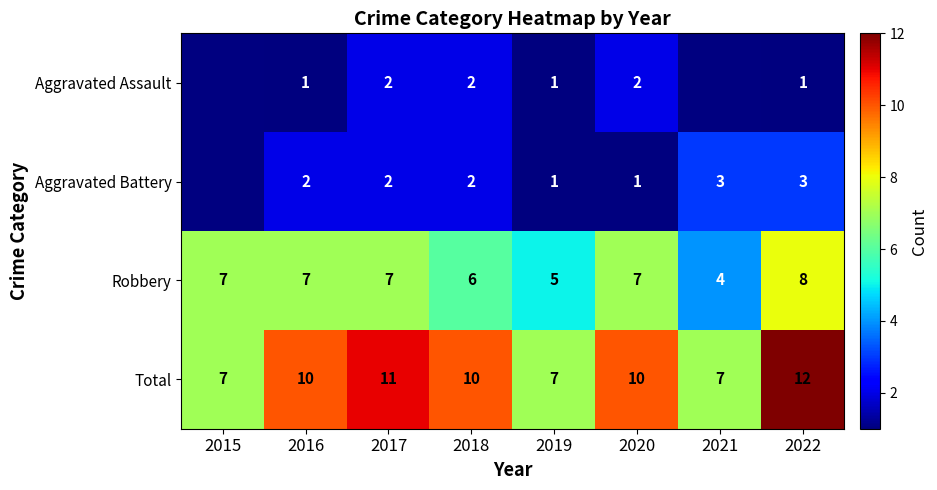

How many categories are shown in the chart?

8